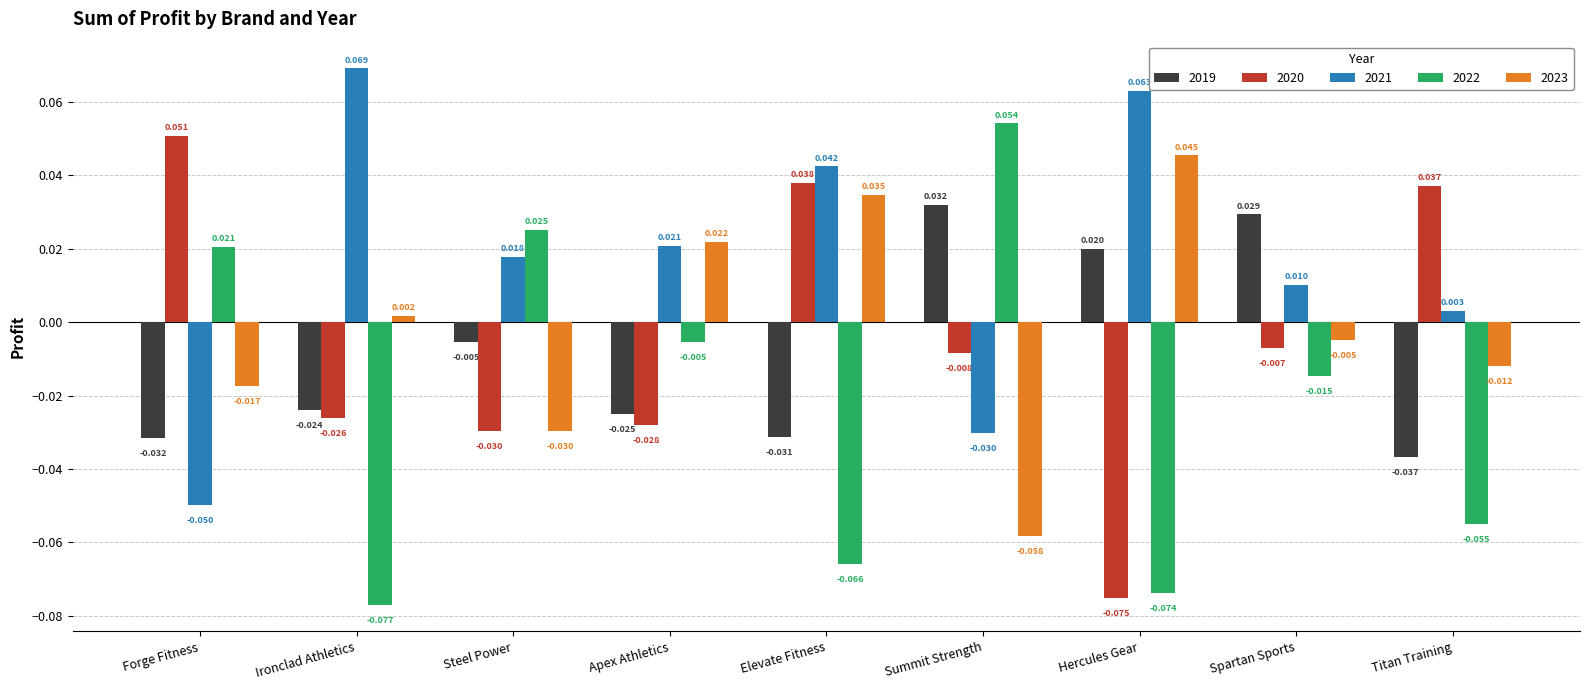

At which label is 2020 closest to 0?

Spartan Sports